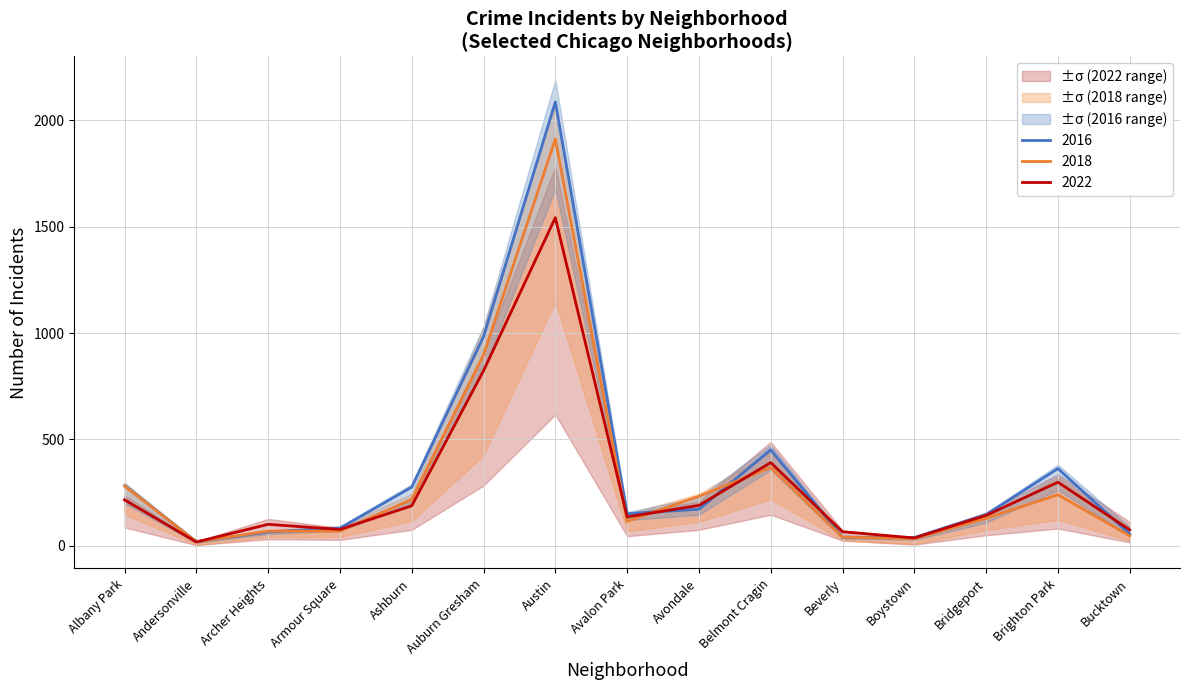

What is the total value across all series at Auburn Gresham?

2704